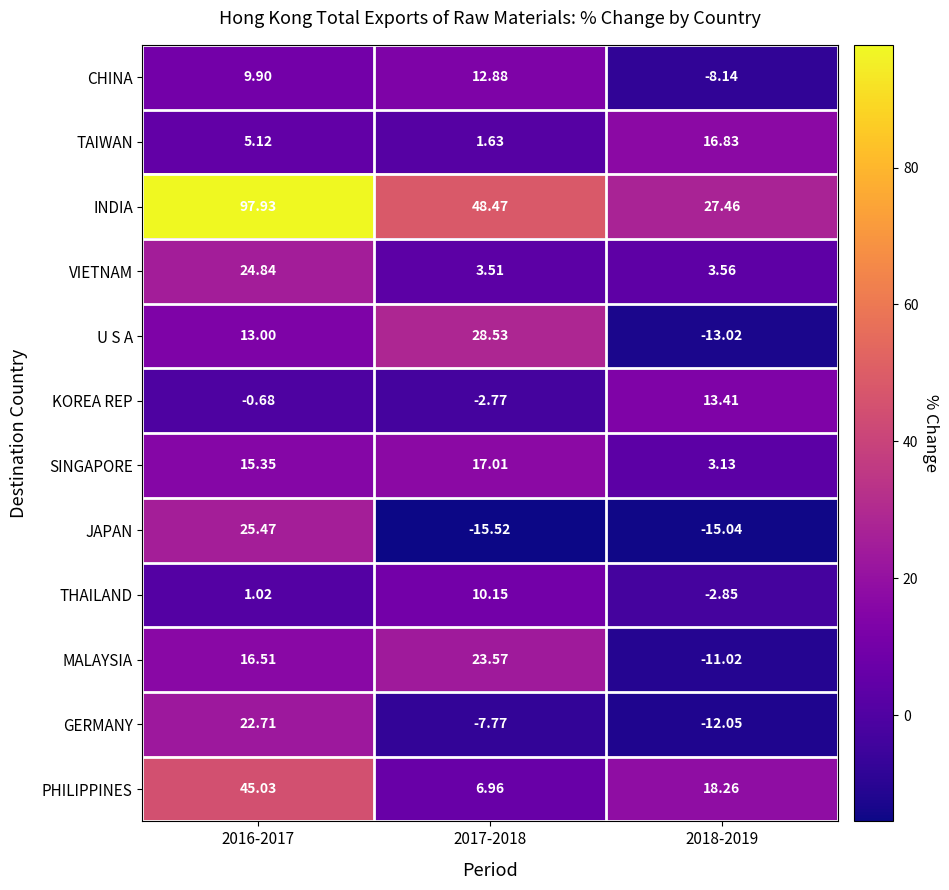

What is the total value across all series at 2016-2017?

276.2